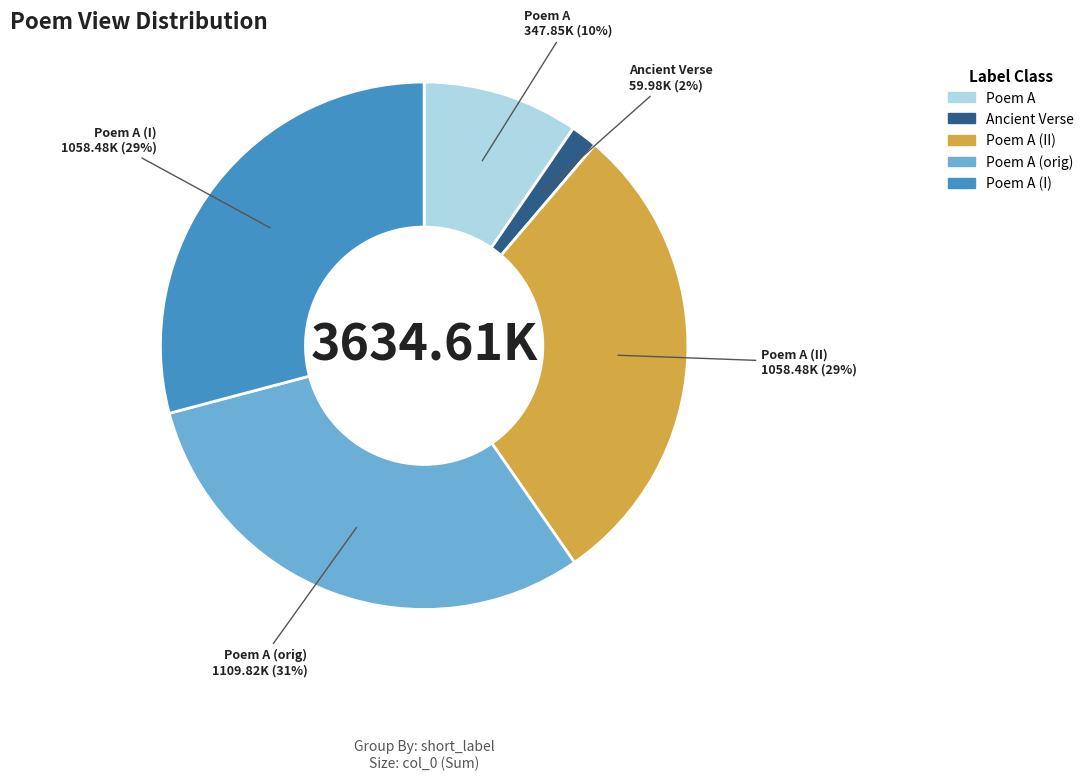

Is there a majority slice in this chart?

No